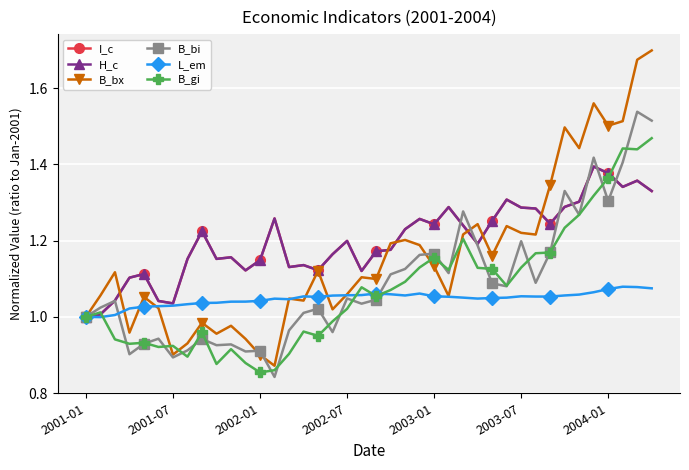

True or false: I_c has more than 2 interior local peaks.

True